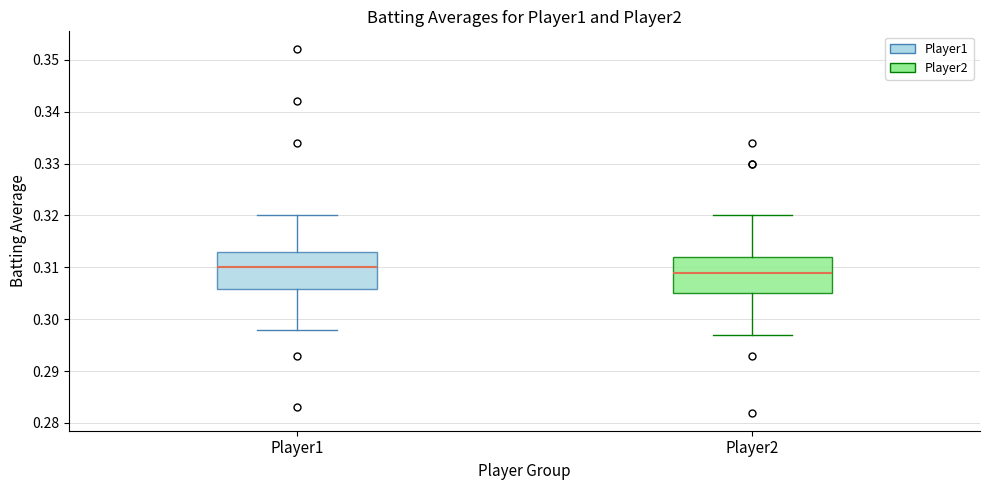

Reading left to right, transcribe this box plot: for each box, give where its median line is, the range the box spans, and where its two whiskers end, as read against the y-axis. The values are not printed on the chart, so give them approximately, as read against the axis.

Player1: median 0.310, box 0.306 to 0.313, whiskers 0.298 to 0.320
Player2: median 0.309, box 0.305 to 0.312, whiskers 0.297 to 0.320